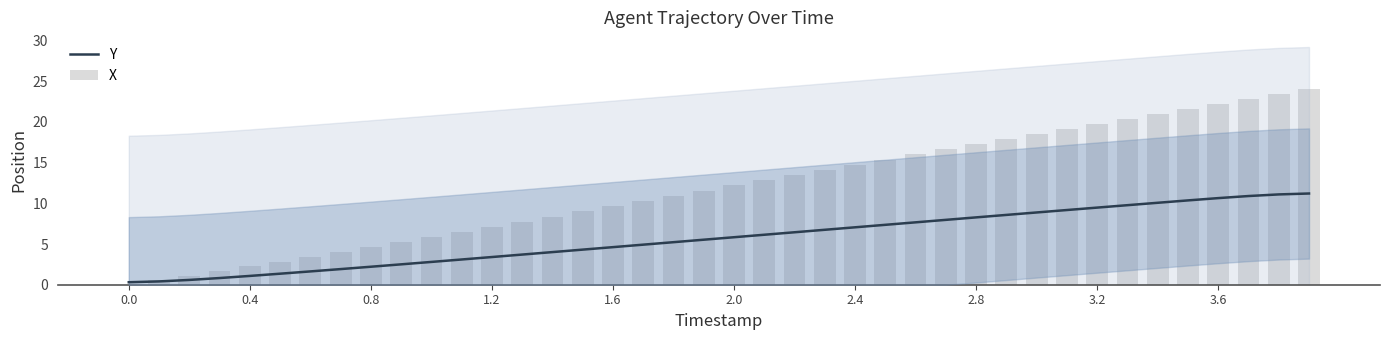

What is the sum of all X values?

476.4